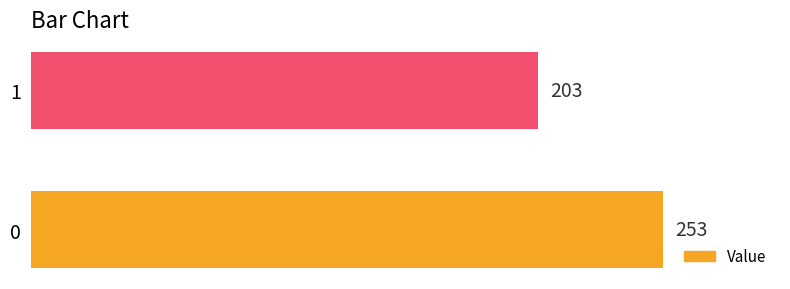

The value at 0 is 253. True or false?

True